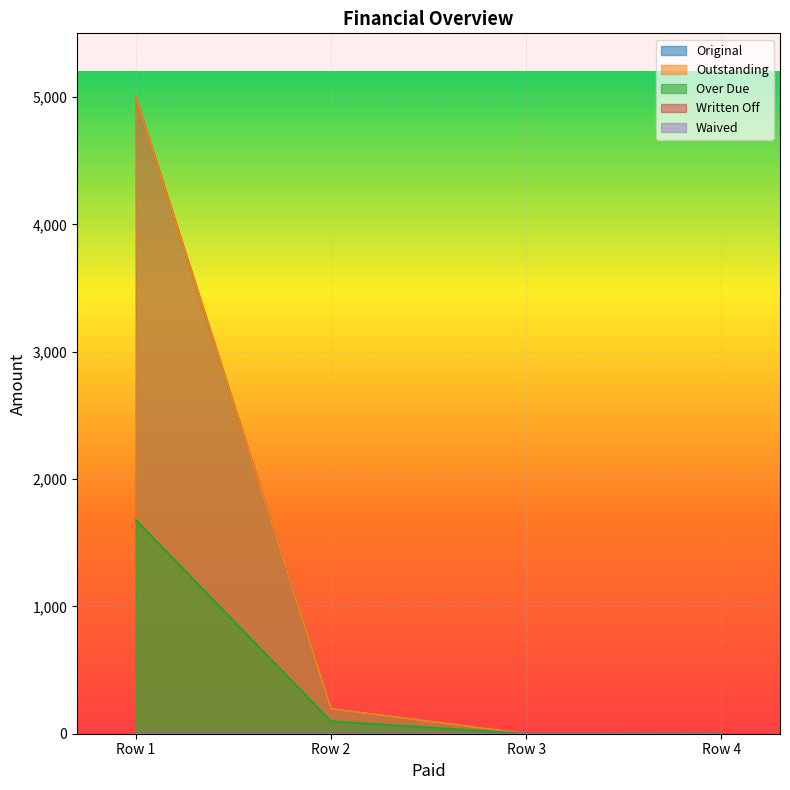

True or false: Original and Over Due intersect in this chart.

False